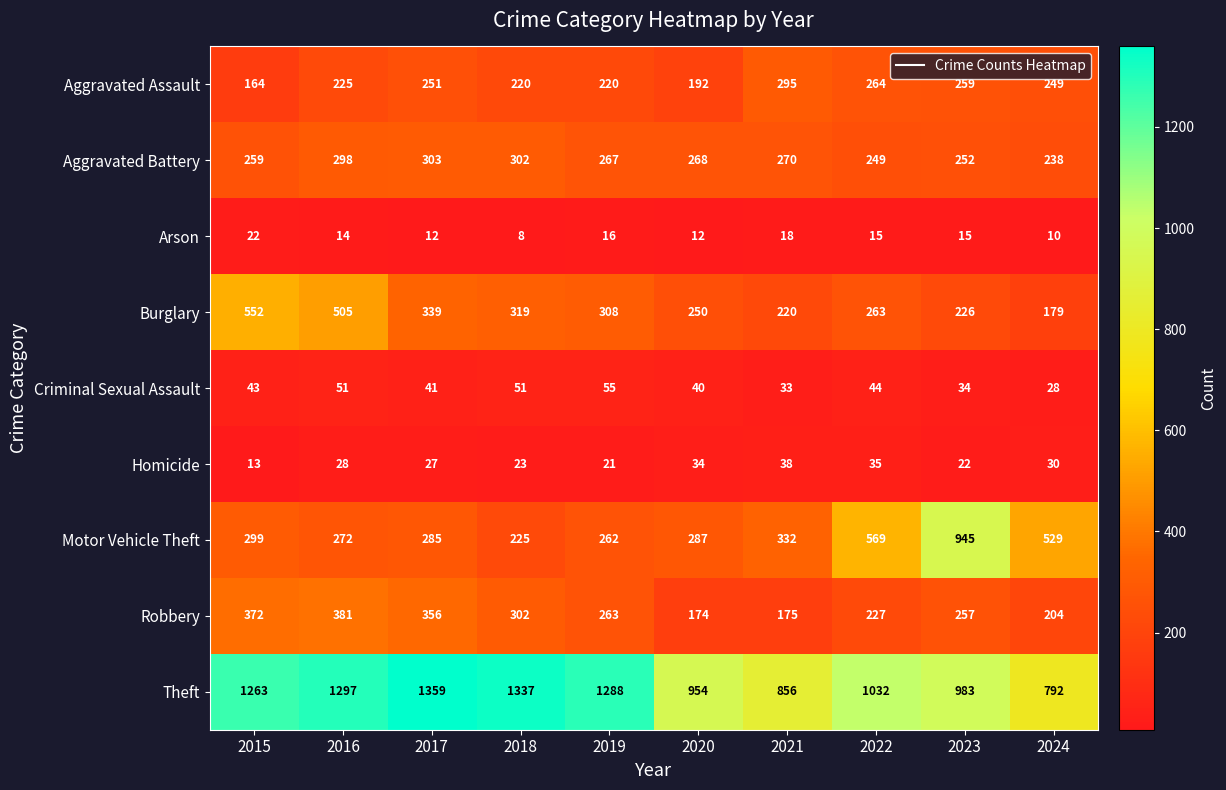

What is the minimum value shown in the chart?

8